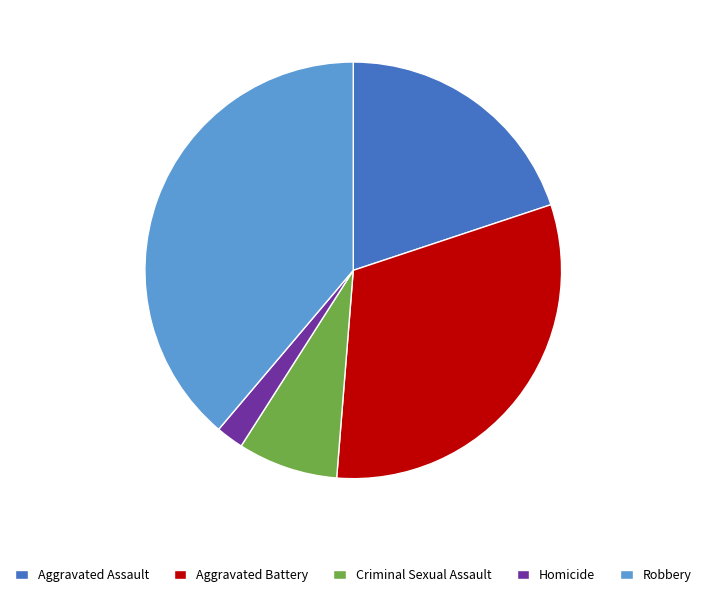

Which has a higher value, Homicide or Aggravated Assault?

Aggravated Assault